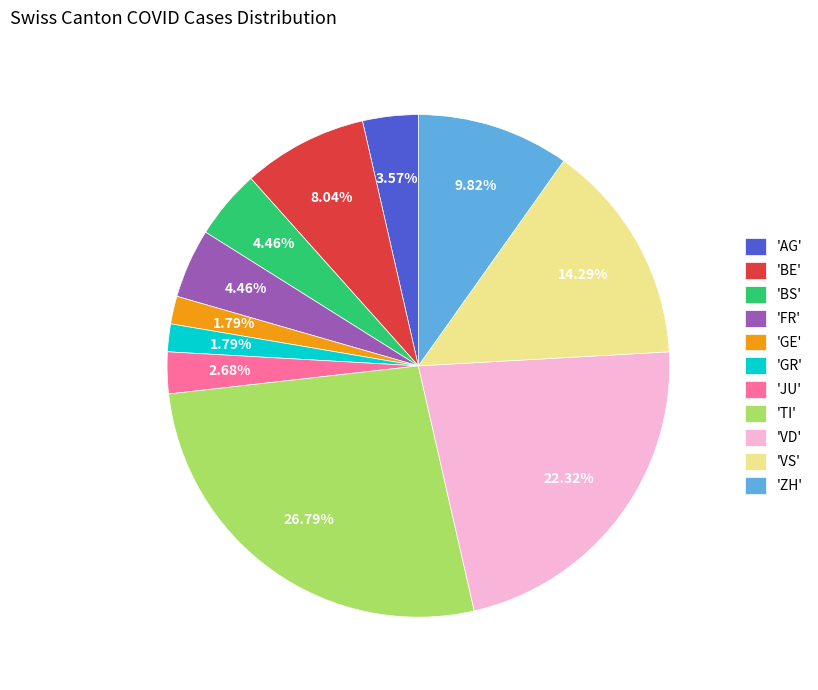

To the nearest percent, what is the average slice percentage?

9%